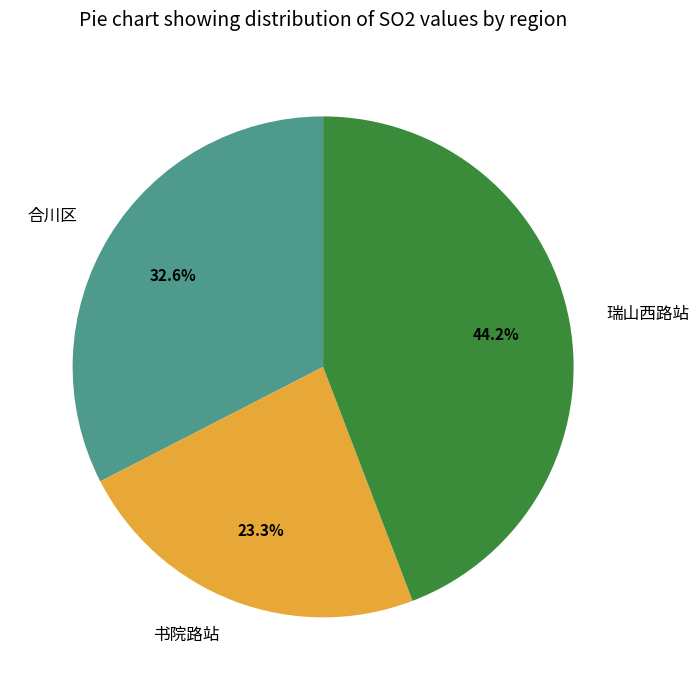

Does 瑞山西路站 account for over 50% of the chart?

No